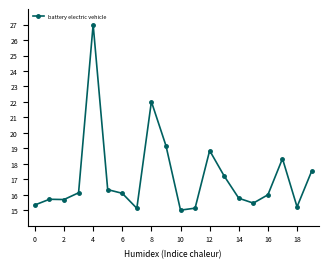

Count the number of categories in the chart.

20